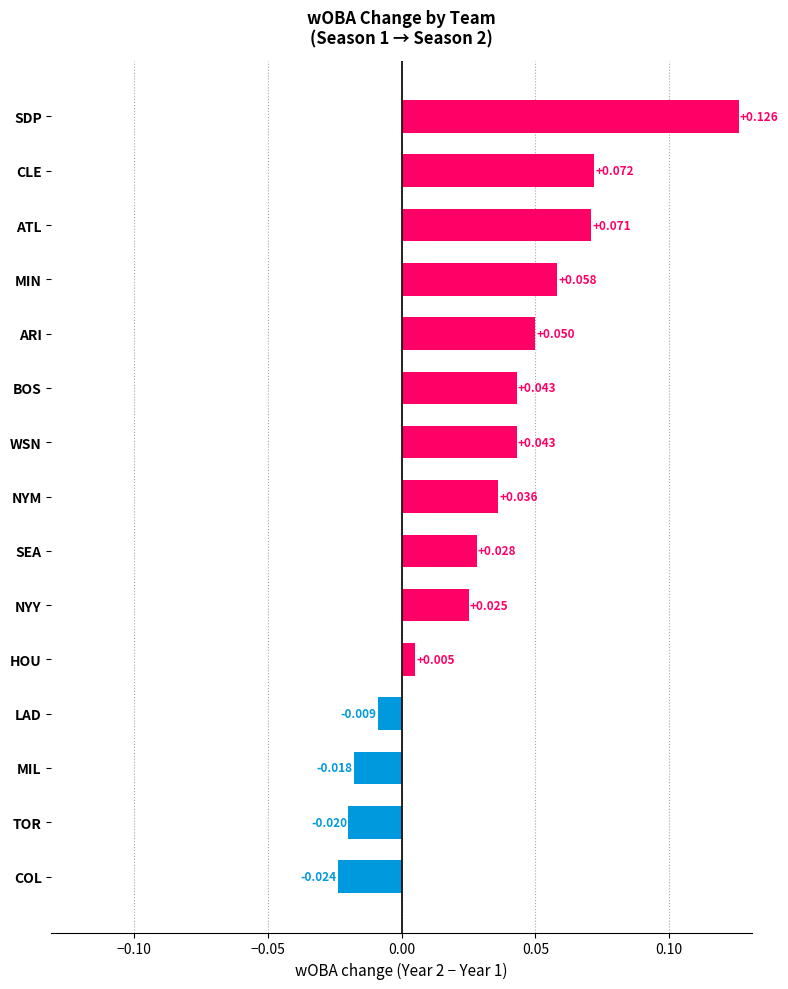

Which has a higher value, ARI or COL?

ARI